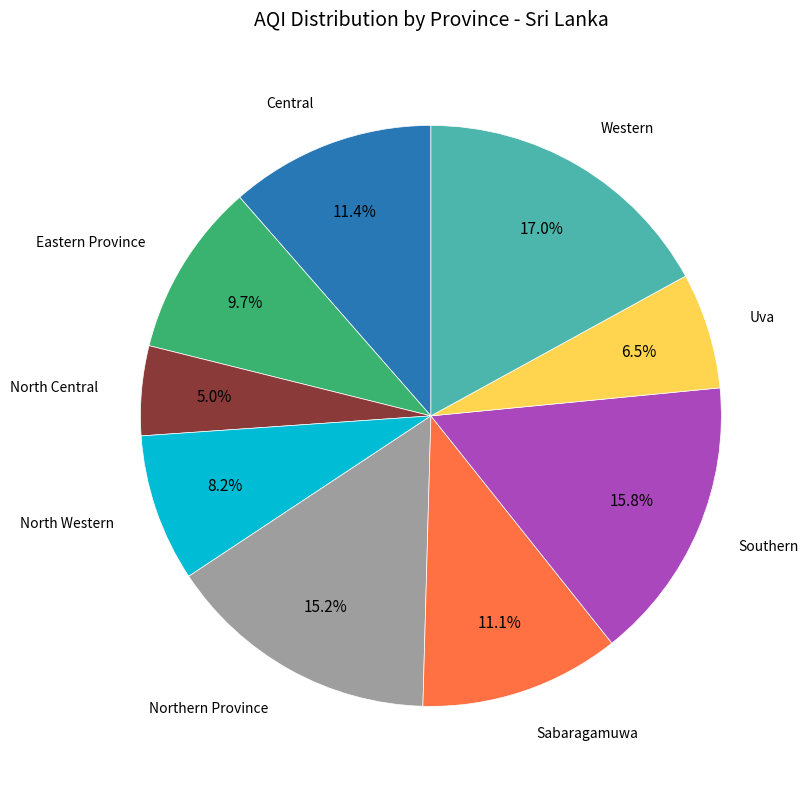

Does any single category account for the majority?

No